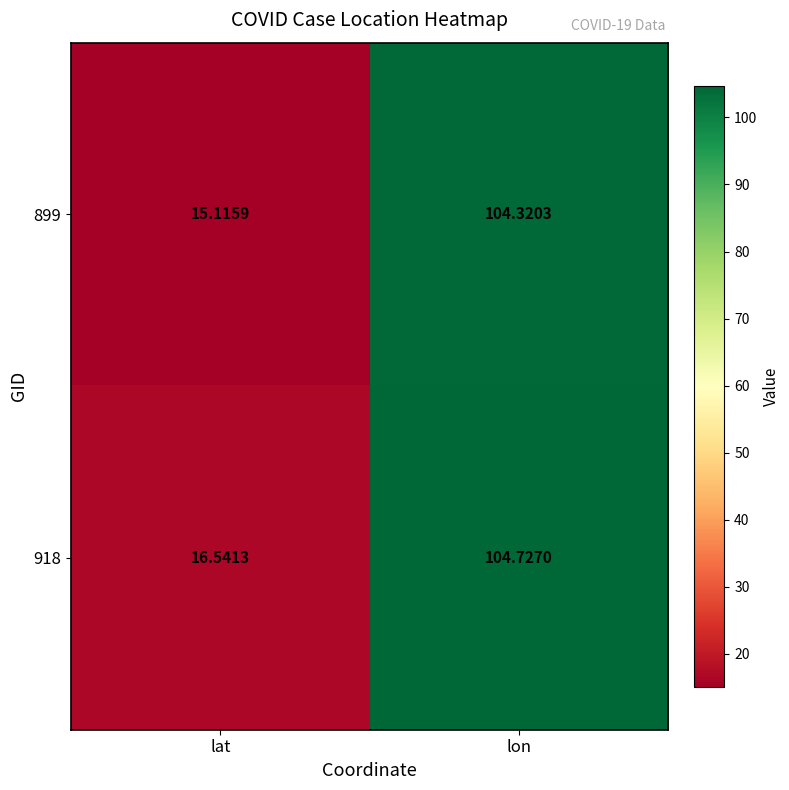

At which label does 918 reach its peak?

lon